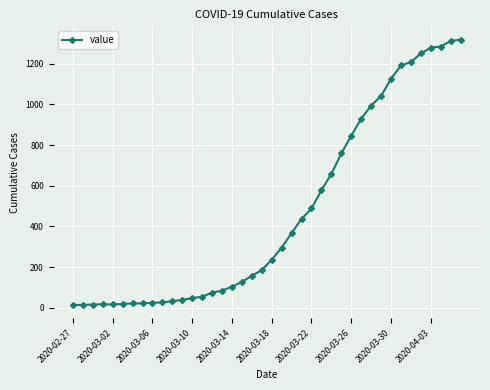

What is the difference between the maximum and minimum values?

1306